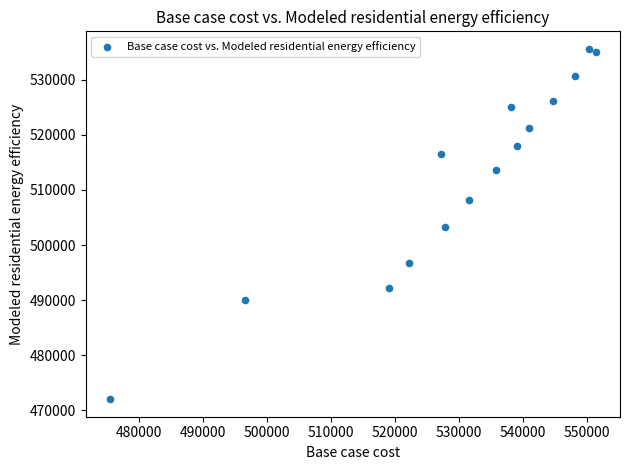

What is the range of Y values (max minus min)?

63608.0